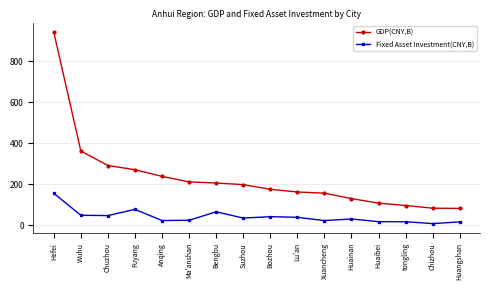

True or false: GDP(CNY,B) and Fixed Asset Investment(CNY,B) cross at least once.

False